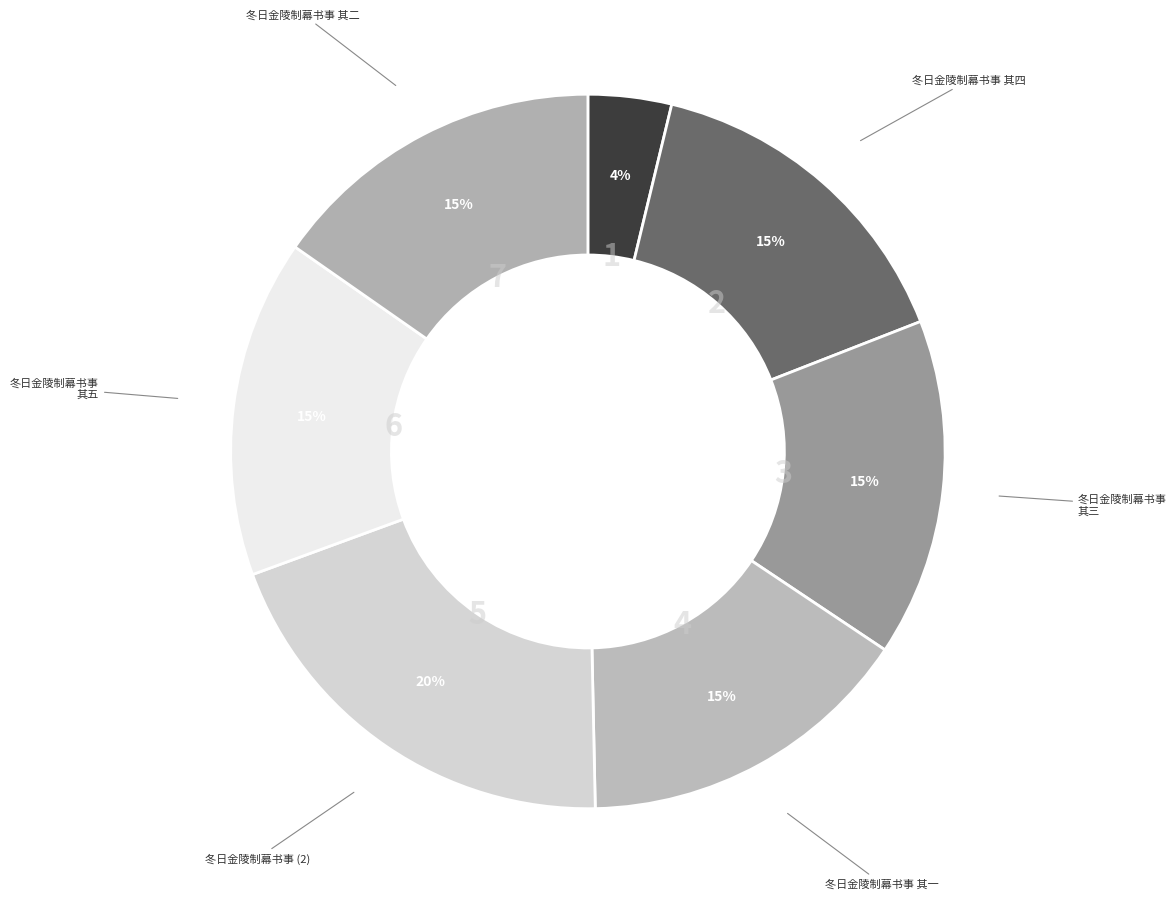

Do 冬日金陵制幕书事 其二 and 冬日金陵制幕书事 其一 together represent more than half of the pie?

No